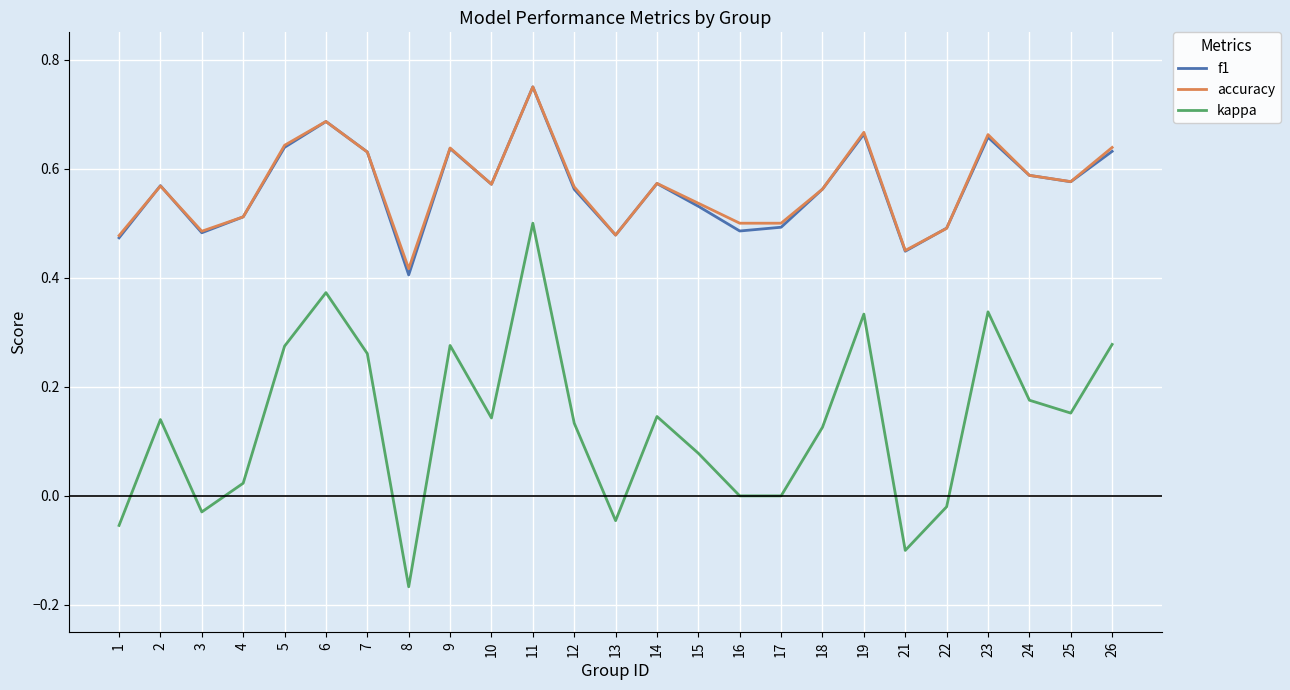

The kappa series shows 0.5 at 11. True or false?

True